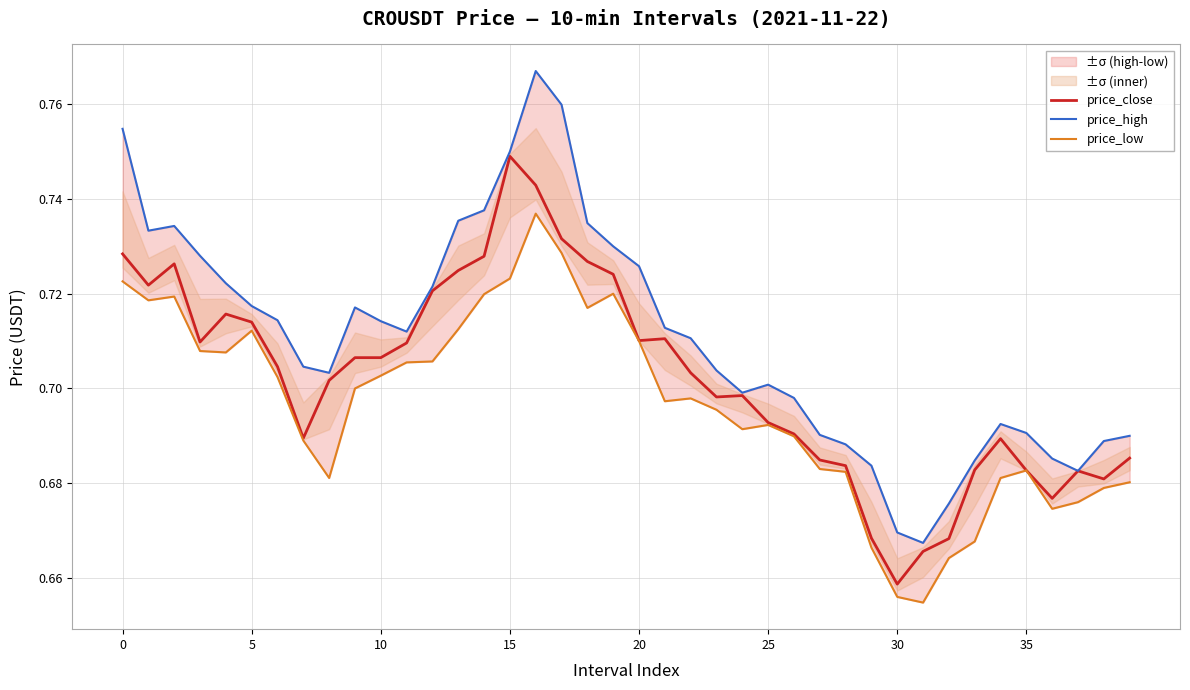

At 8, list the series in order from smallest to largest.

price_low, price_close, price_high